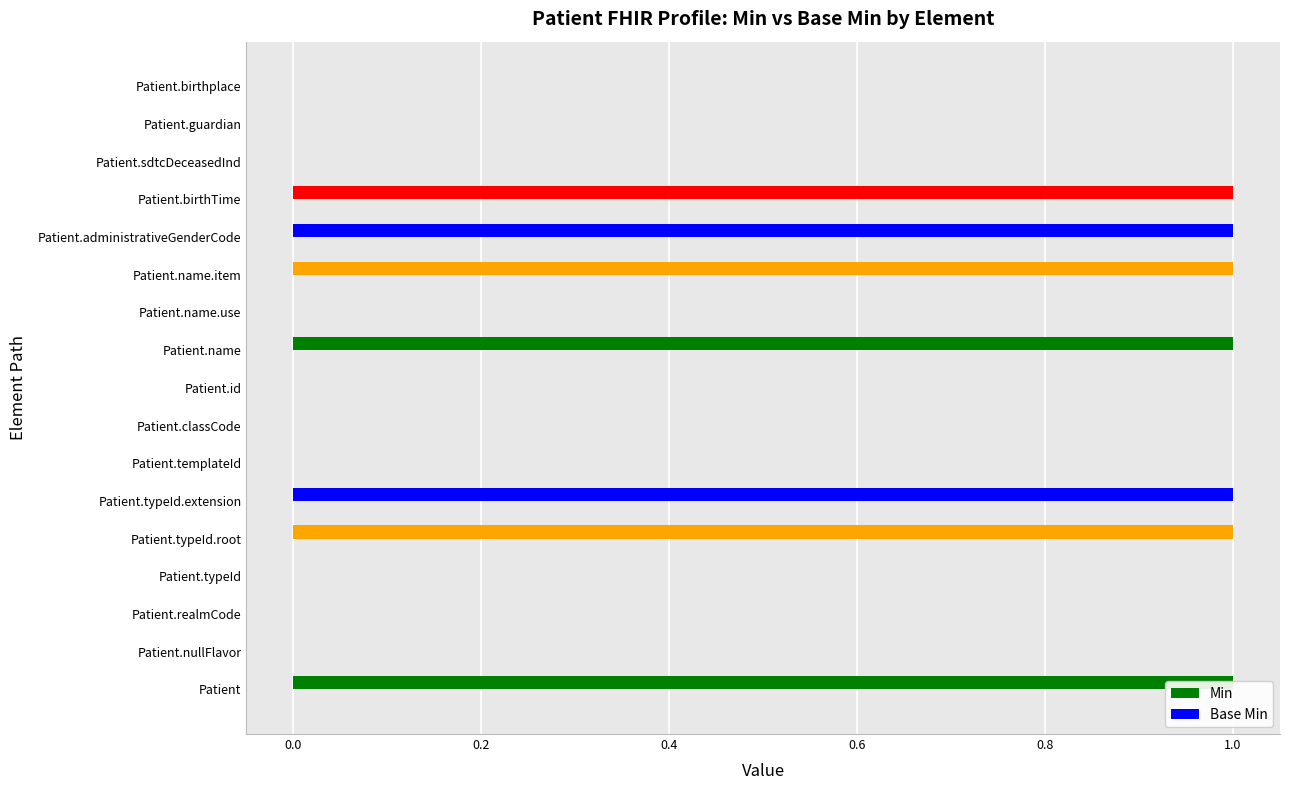

Reading left to right, transcribe all the data shown in this chart.

Min: 1.0	0.0	0.0	0.0	1.0	1.0	0.0	0.0	0.0	1.0	0.0	1.0	1.0	1.0	0.0	0.0	0.0
Base Min: 0.3	0.3	0.3	0.3	0.3	0.3	0.3	0.3	0.3	0.3	0.3	0.3	0.3	0.3	0.3	0.3	0.3